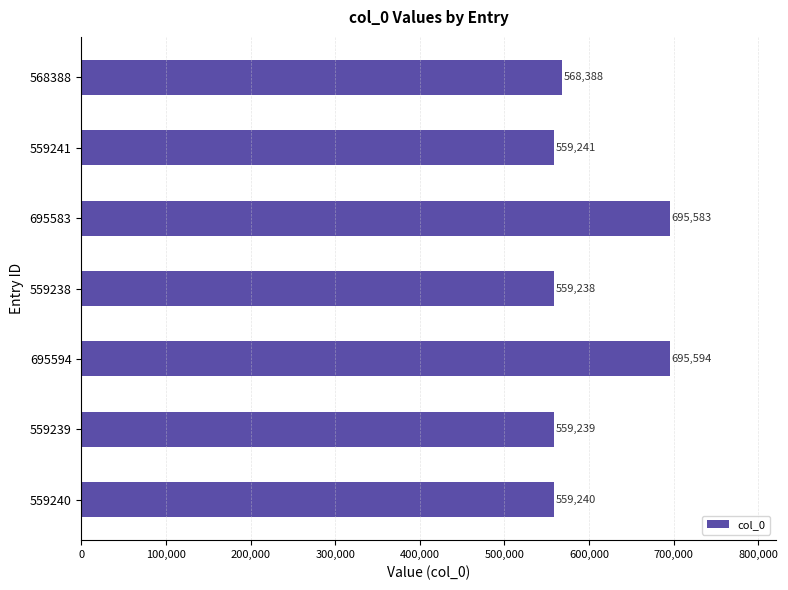

Is it true that the value at 695594 is 695594?

True